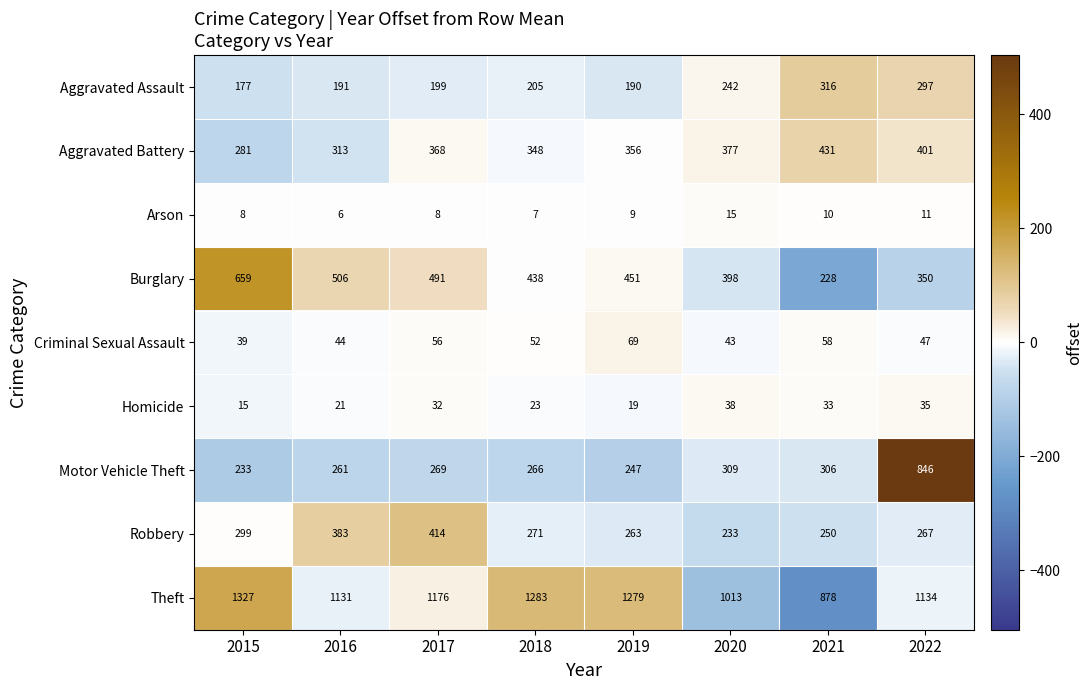

What is the difference between the second highest and minimum values in the Burglary series?

278